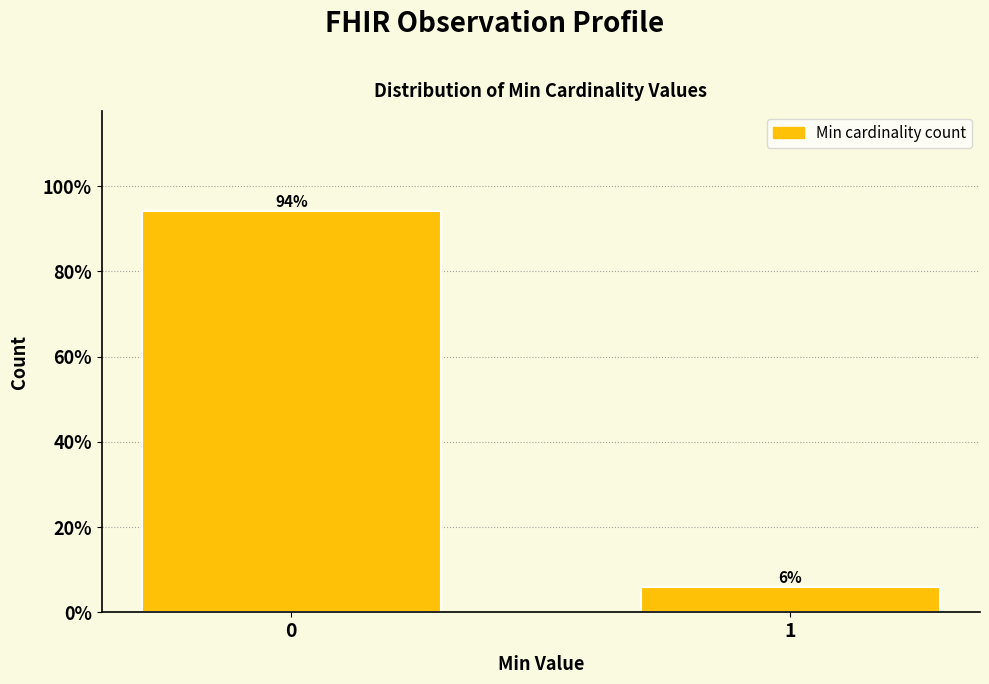

What is the value of the 2nd bar from the left?

5.9